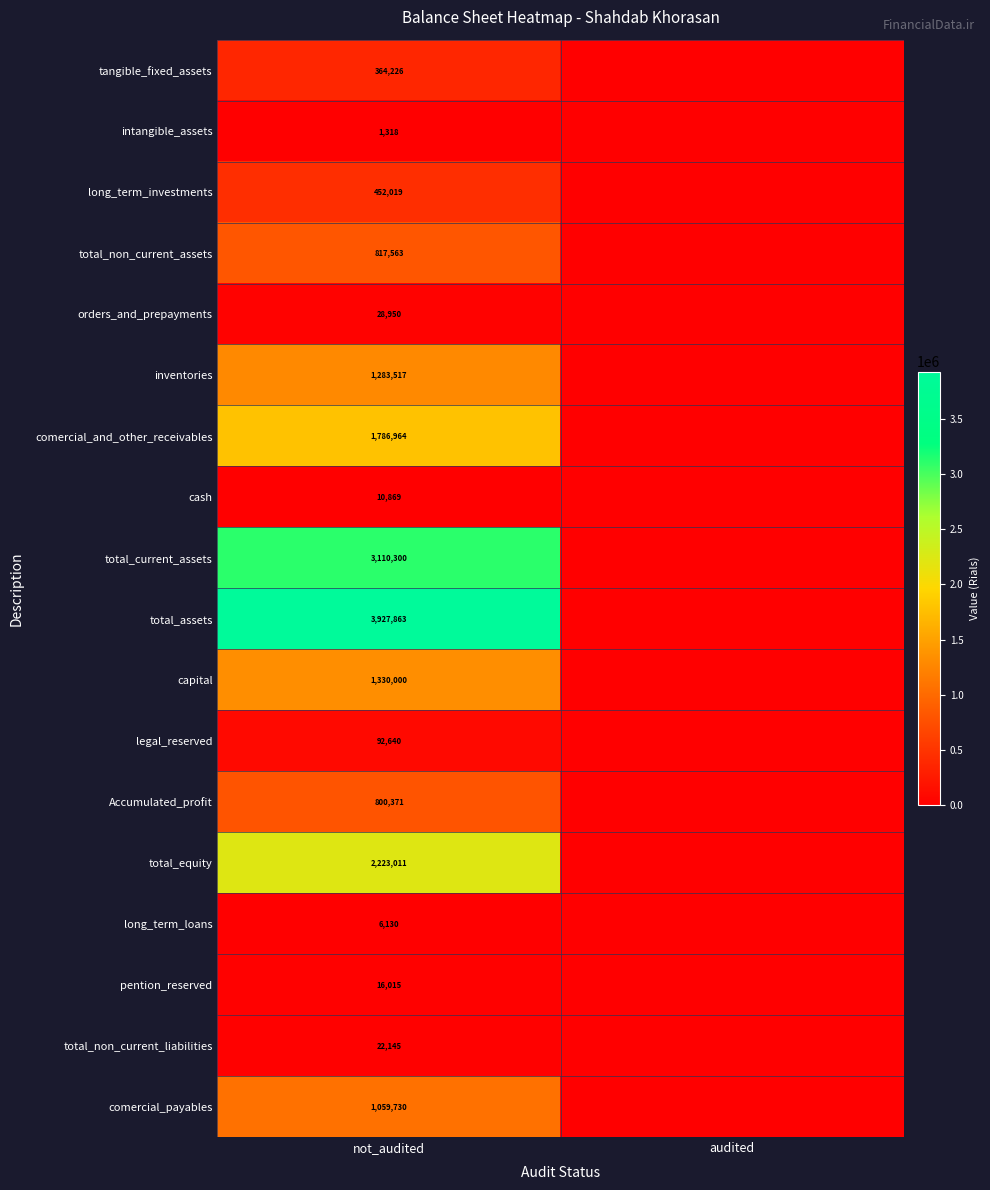

What is the spread (max minus min) of values at not_audited?

3926545